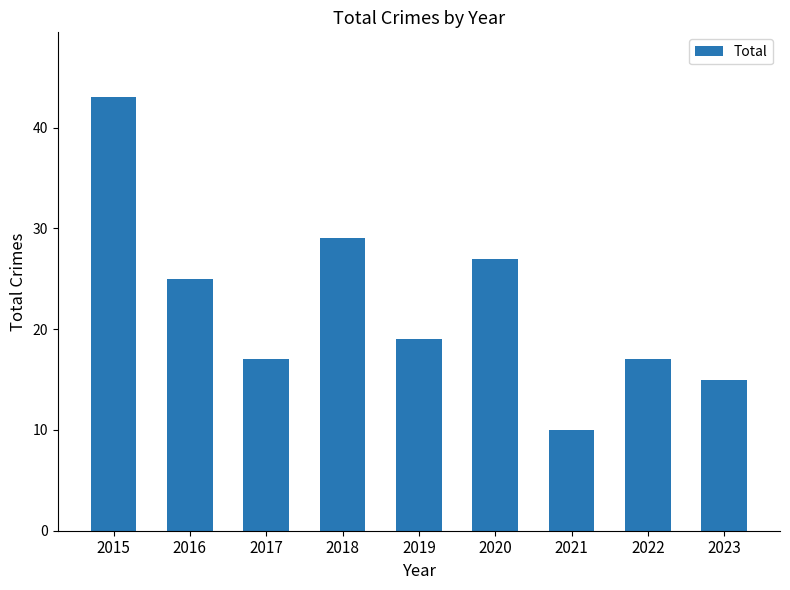

Reading left to right, list all the values displayed in this chart.

43	25	17	29	19	27	10	17	15